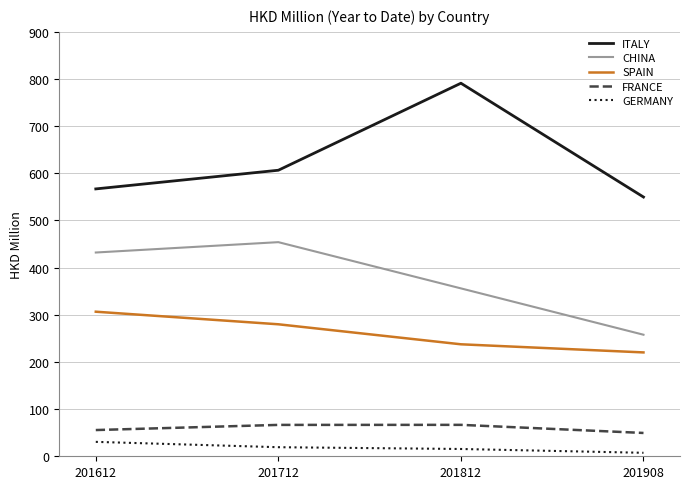

What is the average value of the FRANCE series?

59.6